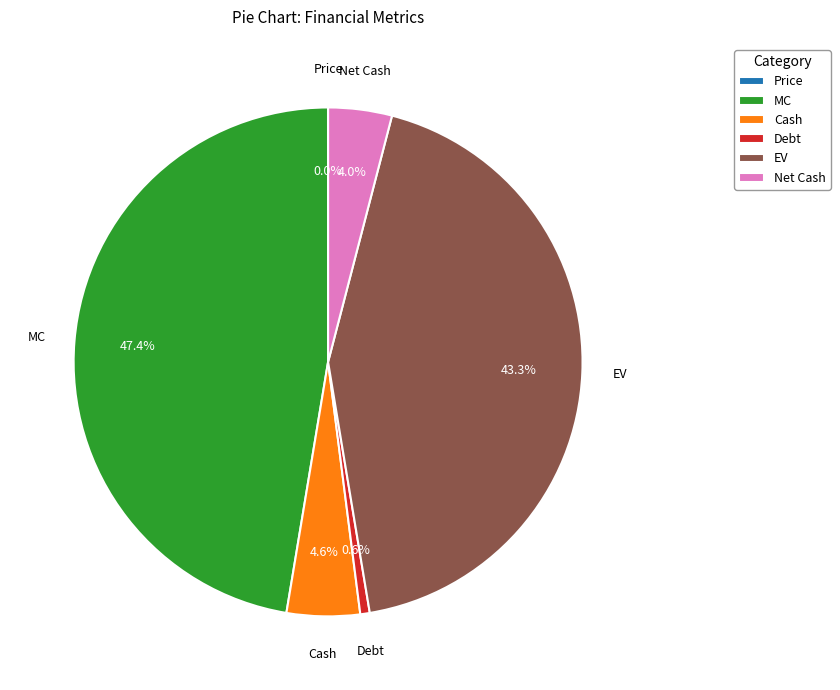

Which has a higher value, Net Cash or EV?

EV